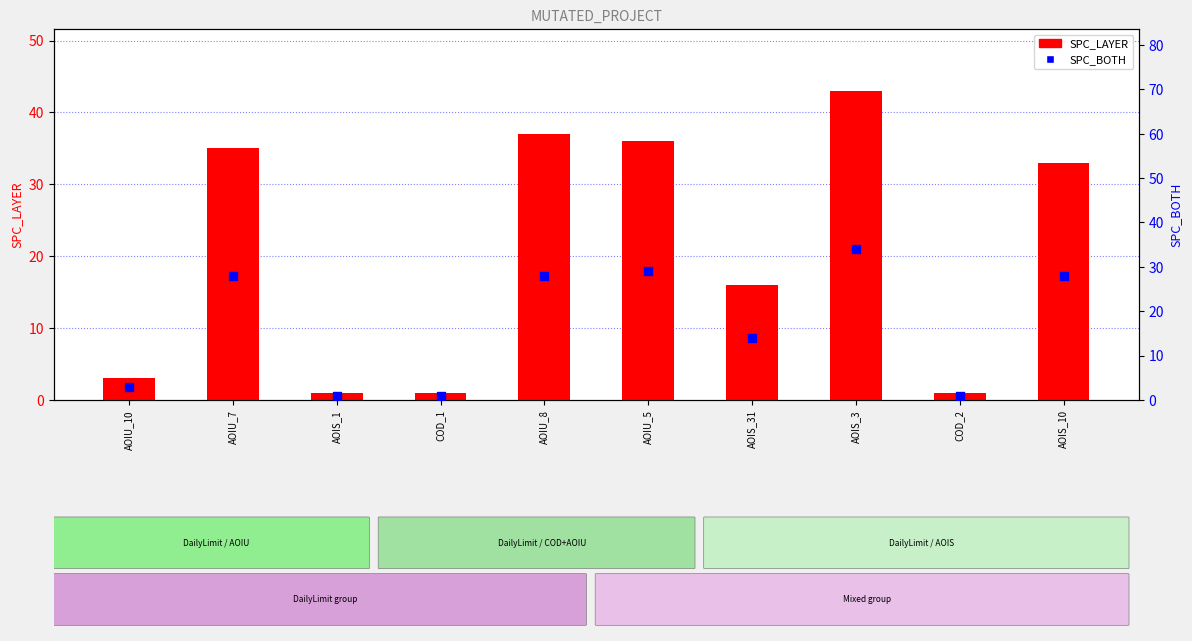

What are all the series names shown in the legend?

SPC_LAYER, SPC_BOTH